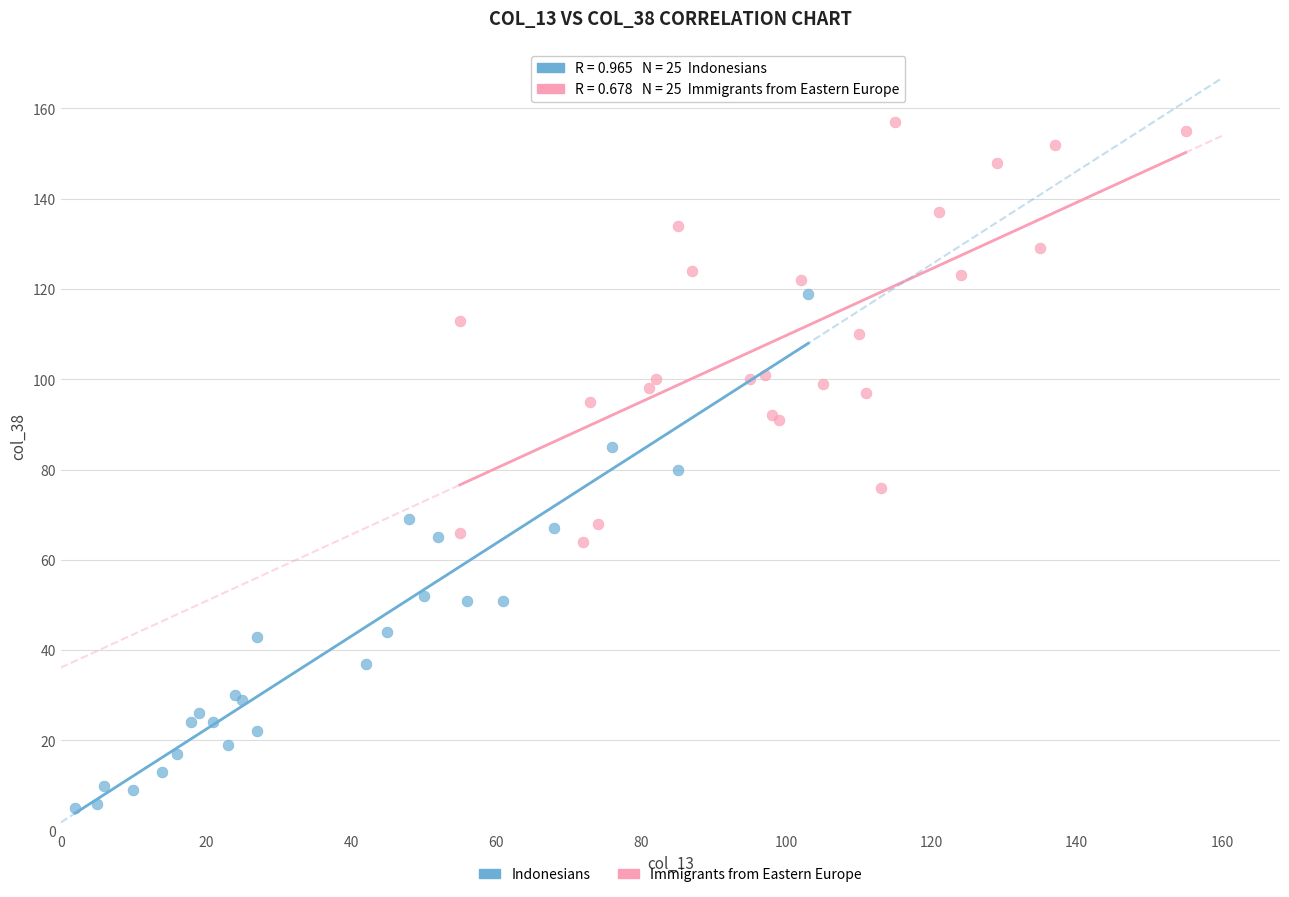

Which series contains the highest Y value?

Immigrants from Eastern Europe